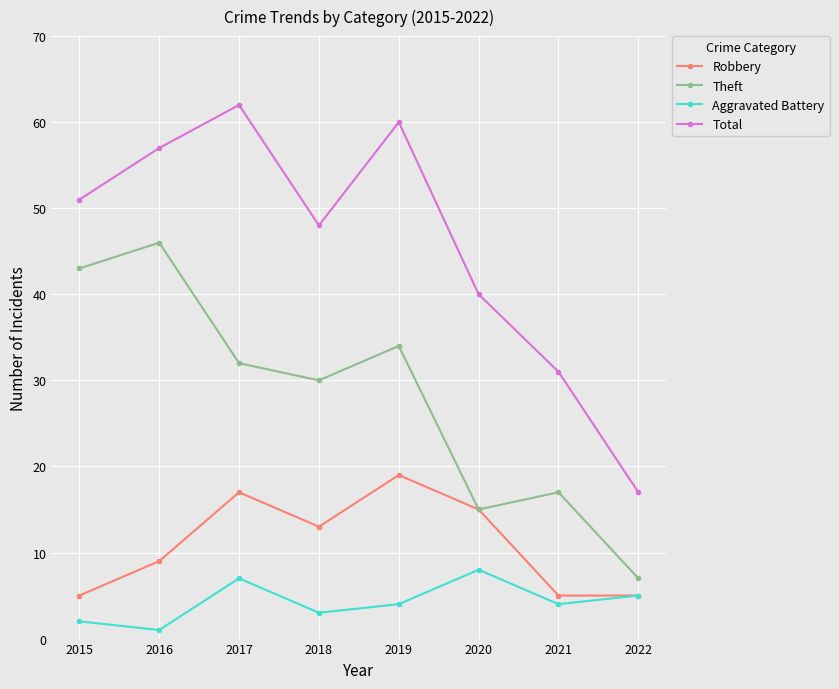

Does the chart display data point markers on the line(s)?

Yes